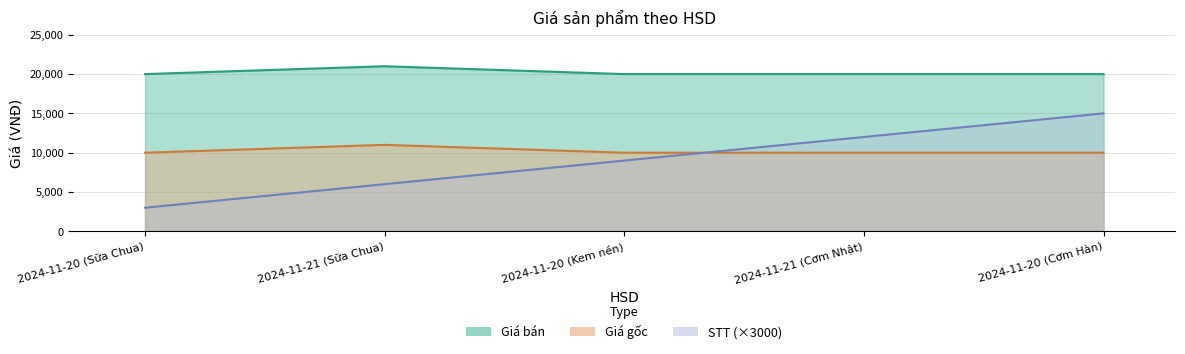

How many lines are shown in the chart?

3